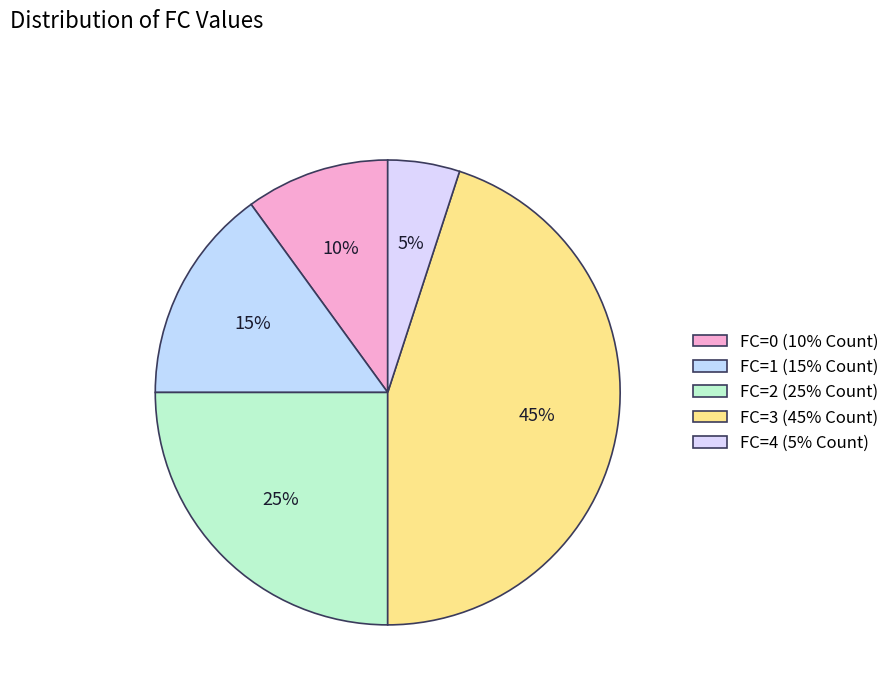

Count the number of slices in the pie.

5